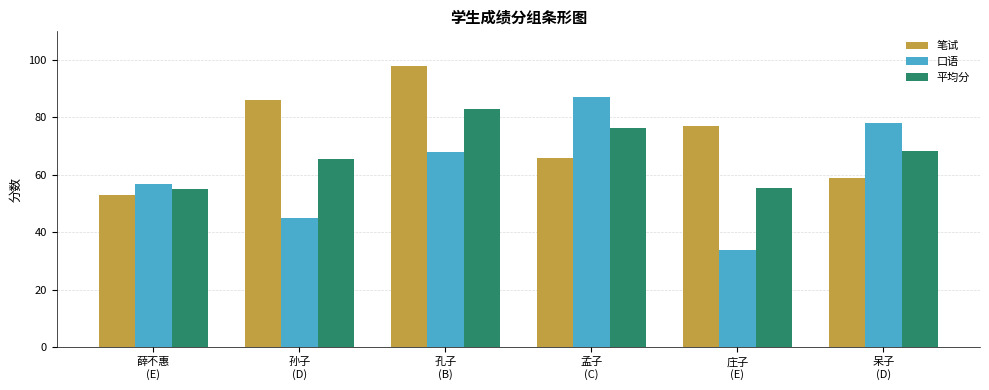

At 孟子
(C), list the series in order from largest to smallest.

口语, 平均分, 笔试